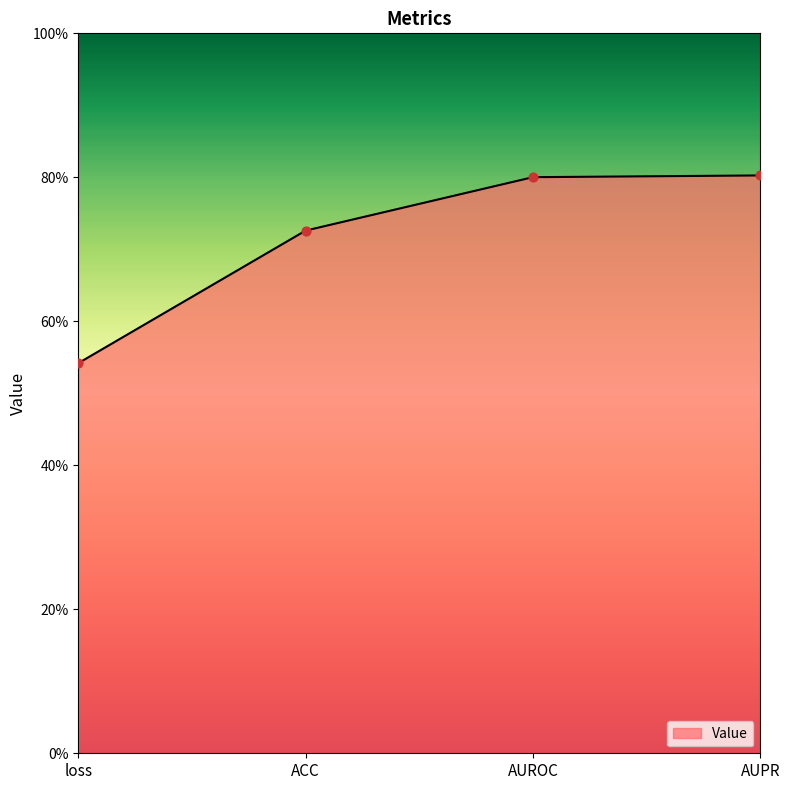

Between AUPR and ACC, which is larger?

AUPR